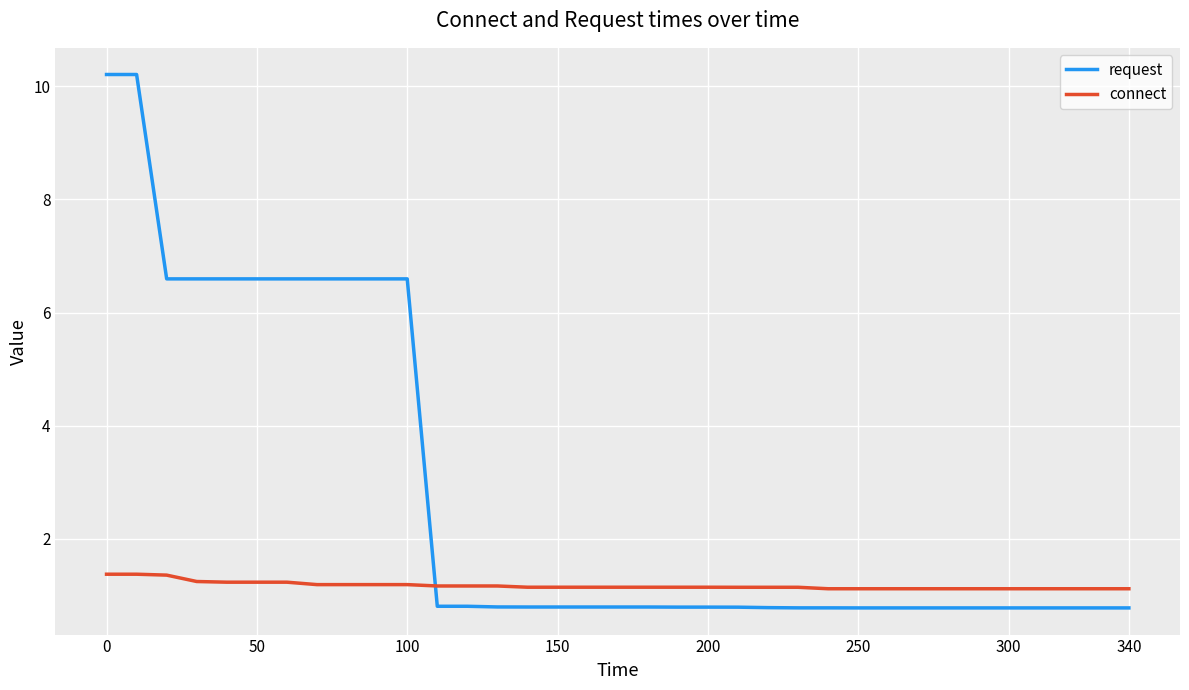

Which series has the largest total across all categories?

request